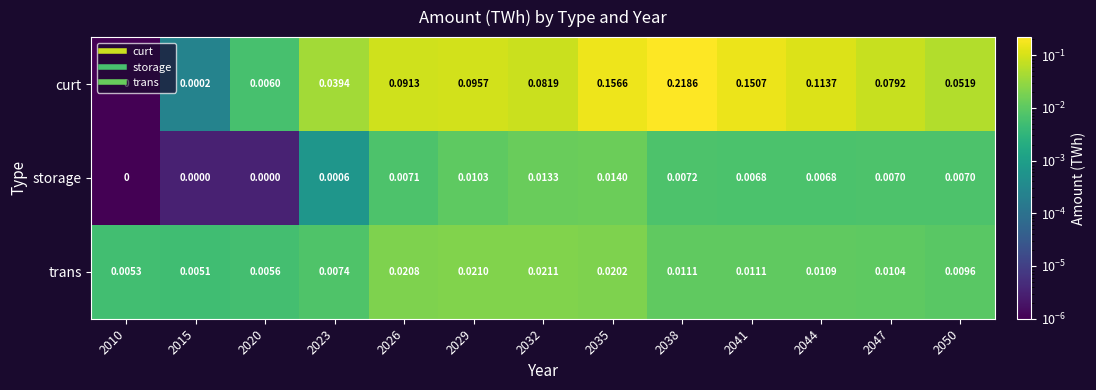

Is the value of trans at 2041 greater than the value of curt at 2035?

No